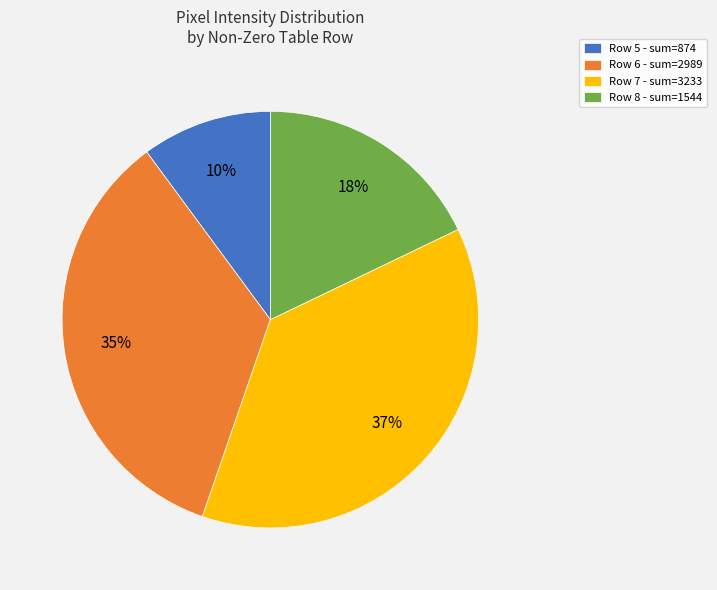

Does Row 8 - sum=1544 represent more than half of the total?

No